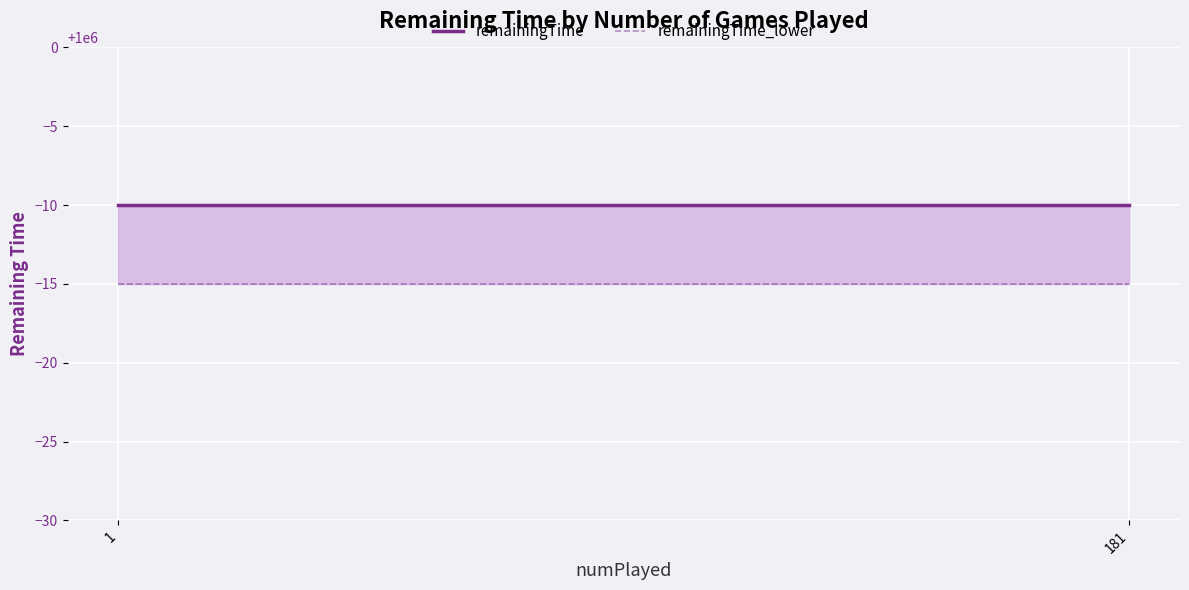

True or false: remainingTime has more than 1 points higher than both neighbors.

False